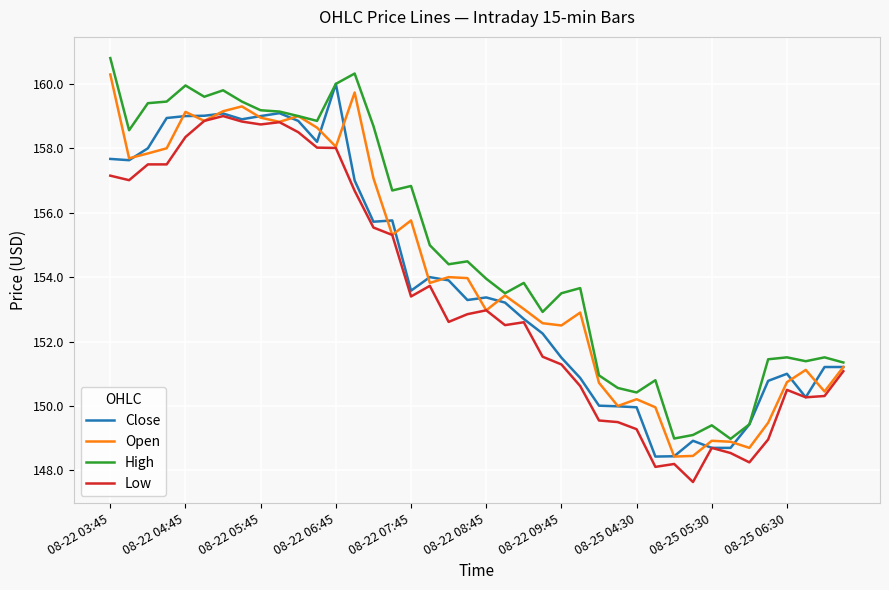

What is the maximum value shown in the chart?

160.8